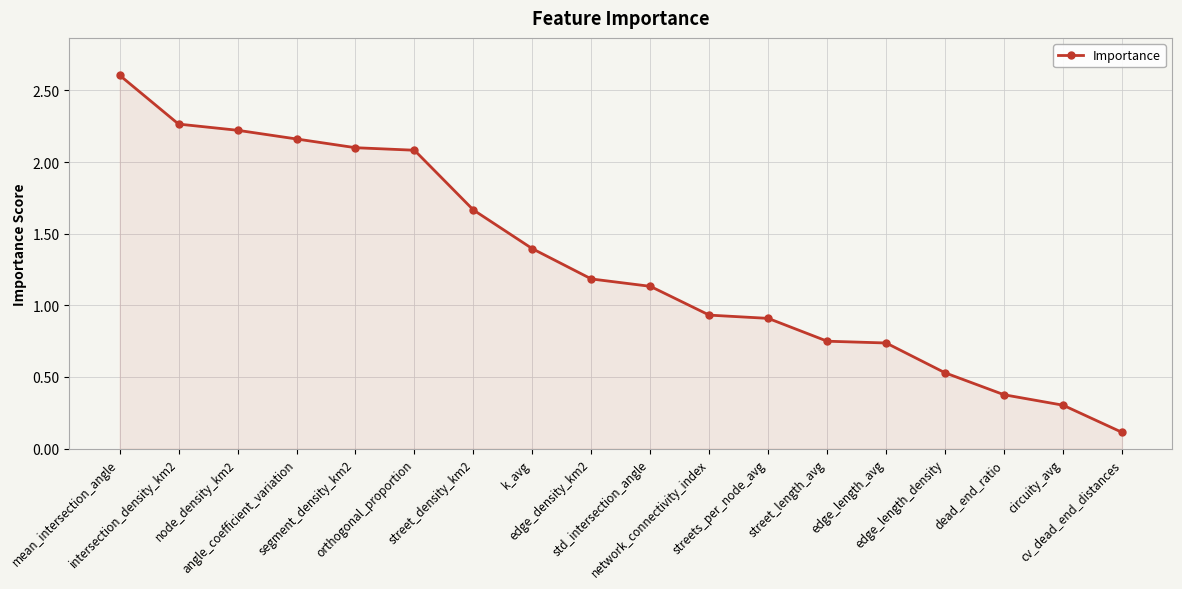

What is the average value?

1.3